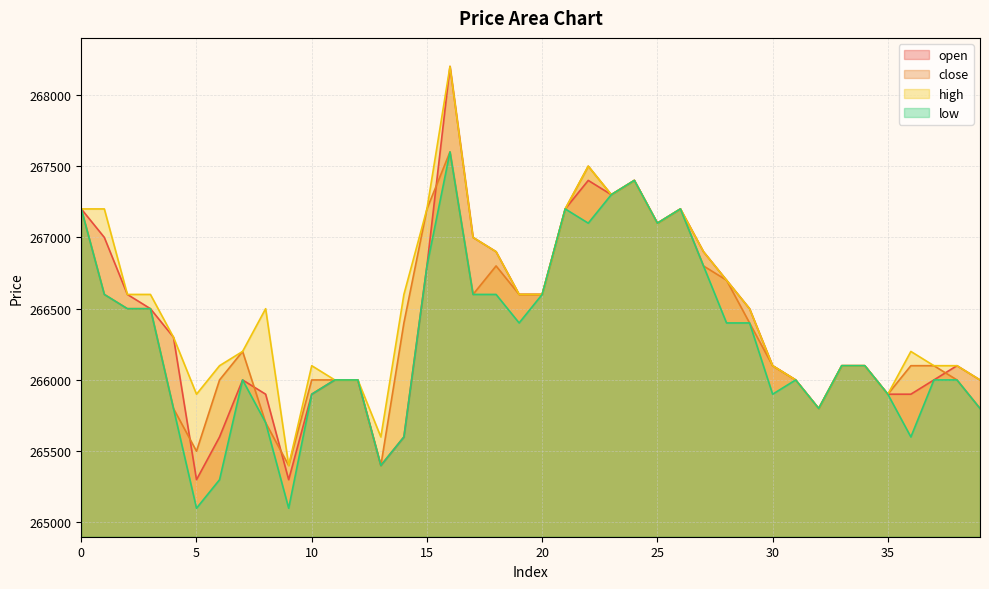

What is the sum of all open values?

10656400